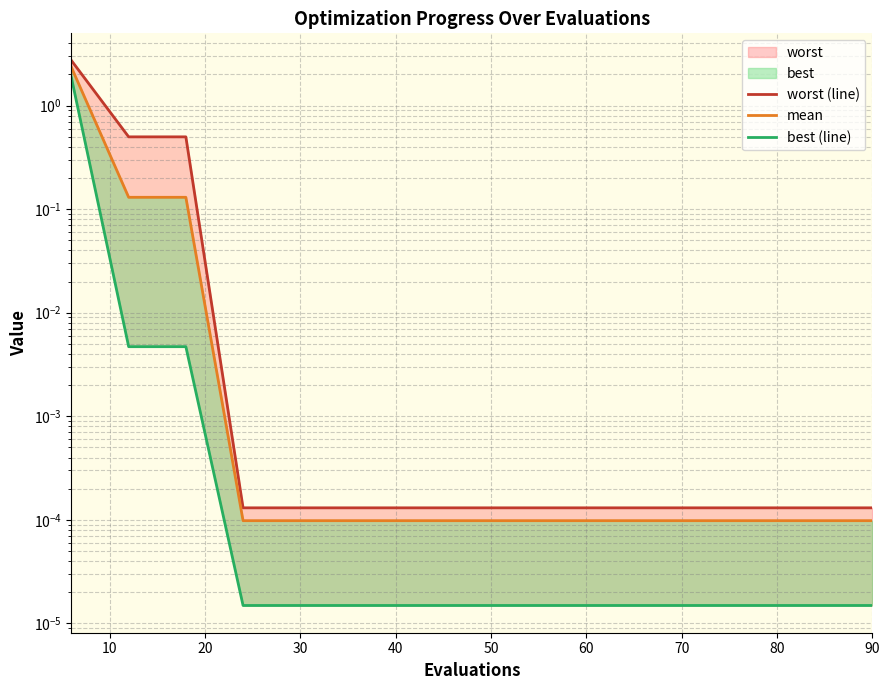

Rank the series at 90 from highest to lowest value.

worst (line), mean, best (line)